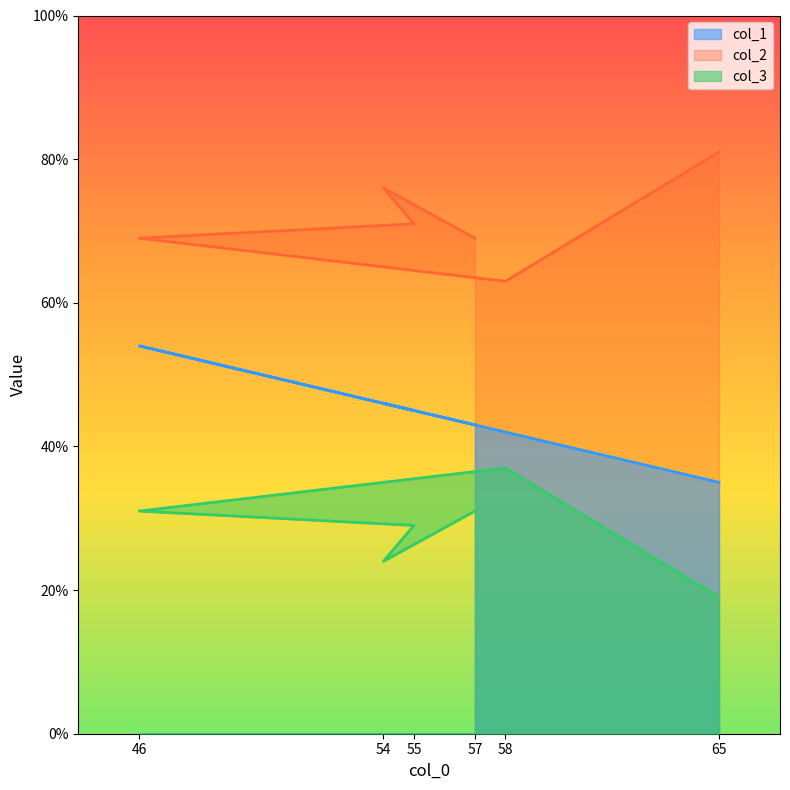

What is the maximum value shown in the chart?

81